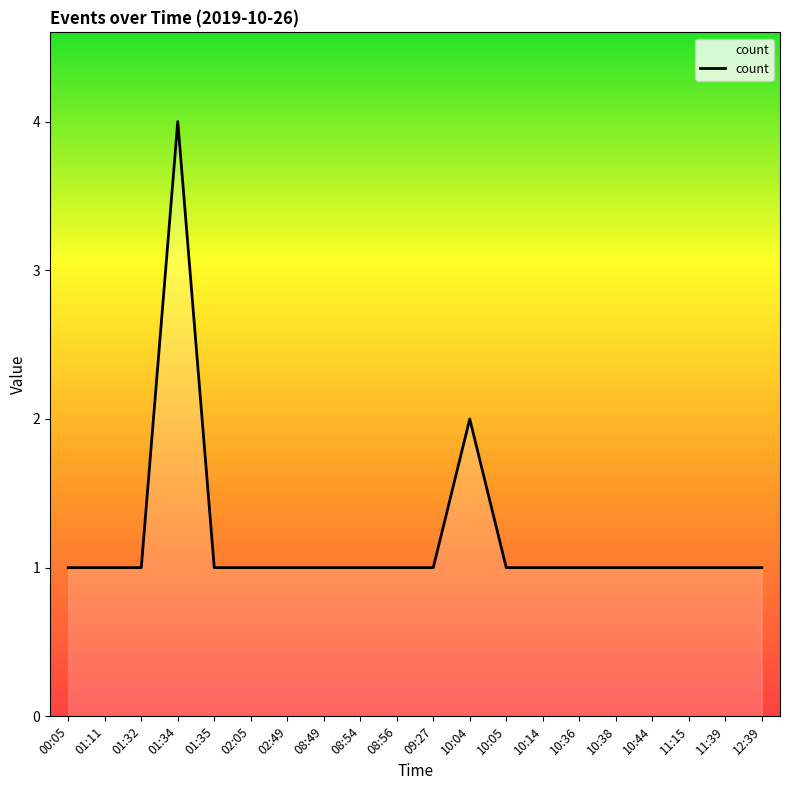

Does the chart display data point markers on the line(s)?

No